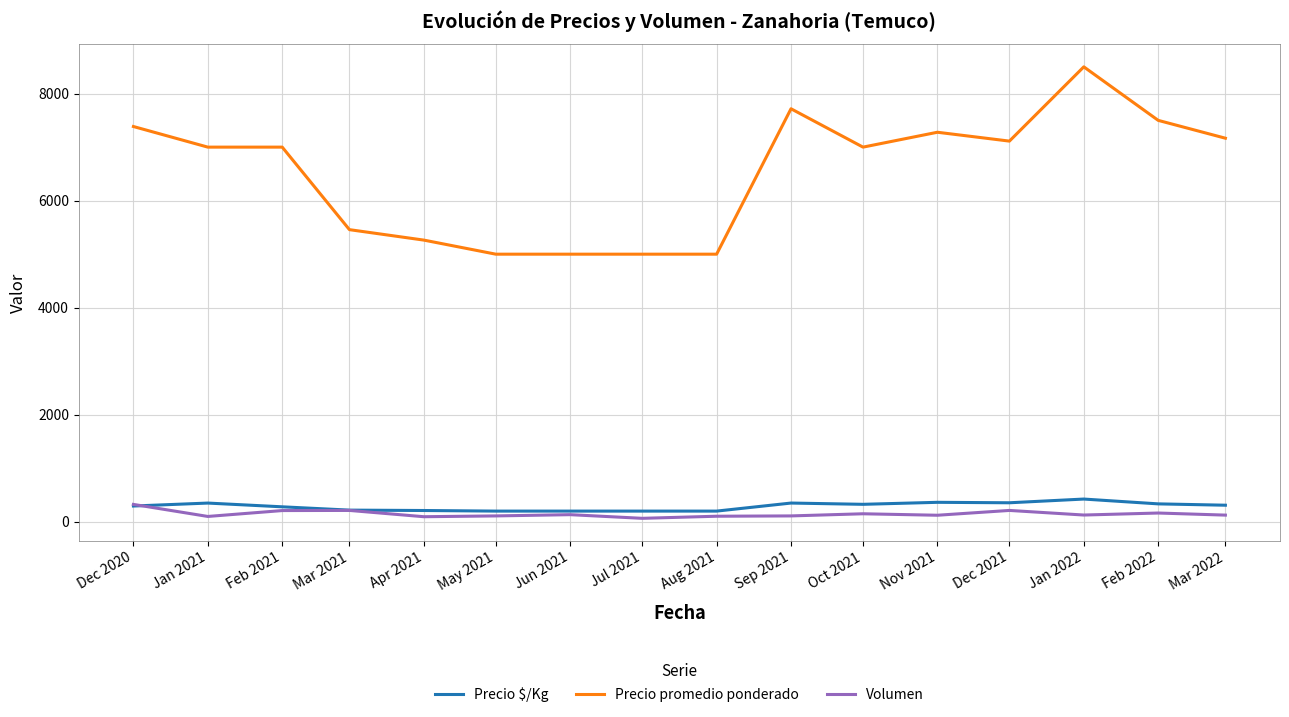

True or false: Precio promedio ponderado and Volumen cross at least once.

False